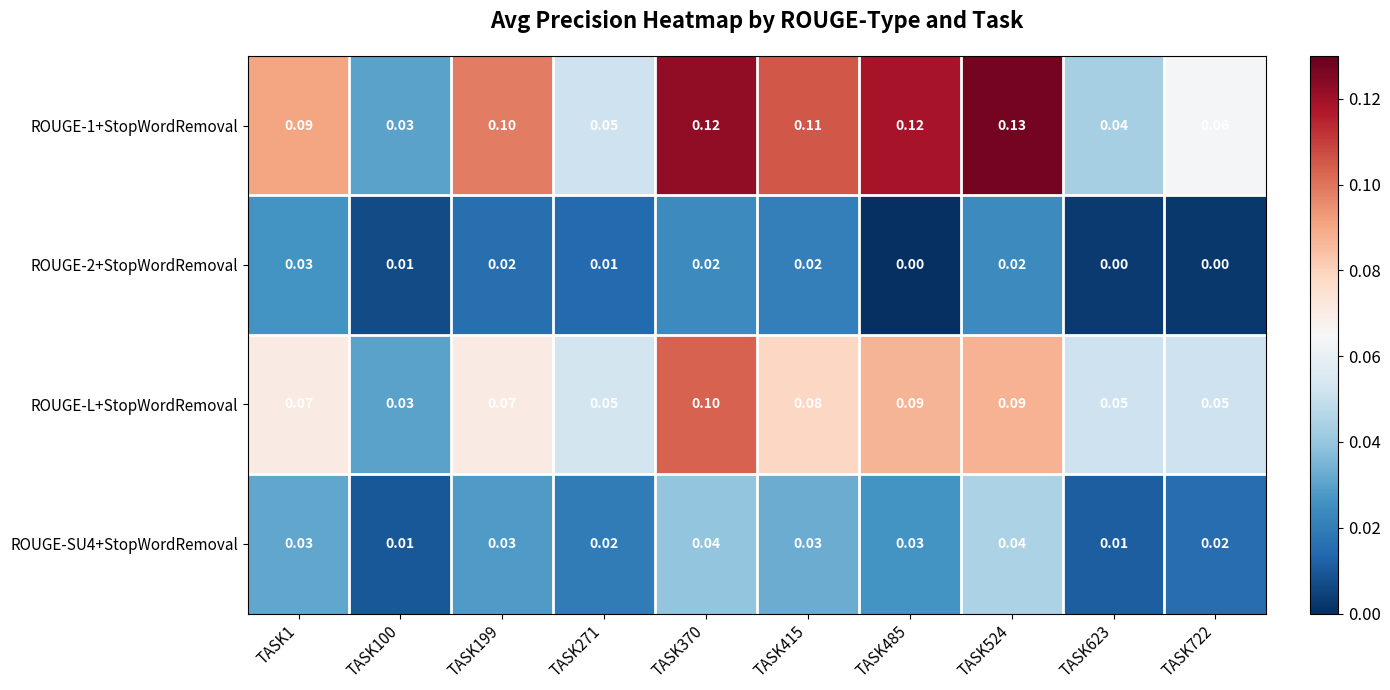

Is the value of ROUGE-L+StopWordRemoval at TASK623 greater than the value of ROUGE-2+StopWordRemoval at TASK524?

Yes